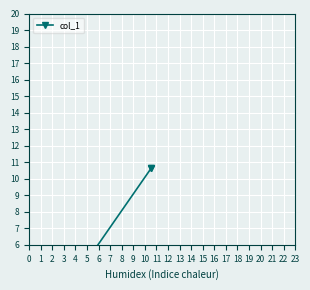

The value at 0 is -4.1. True or false?

False